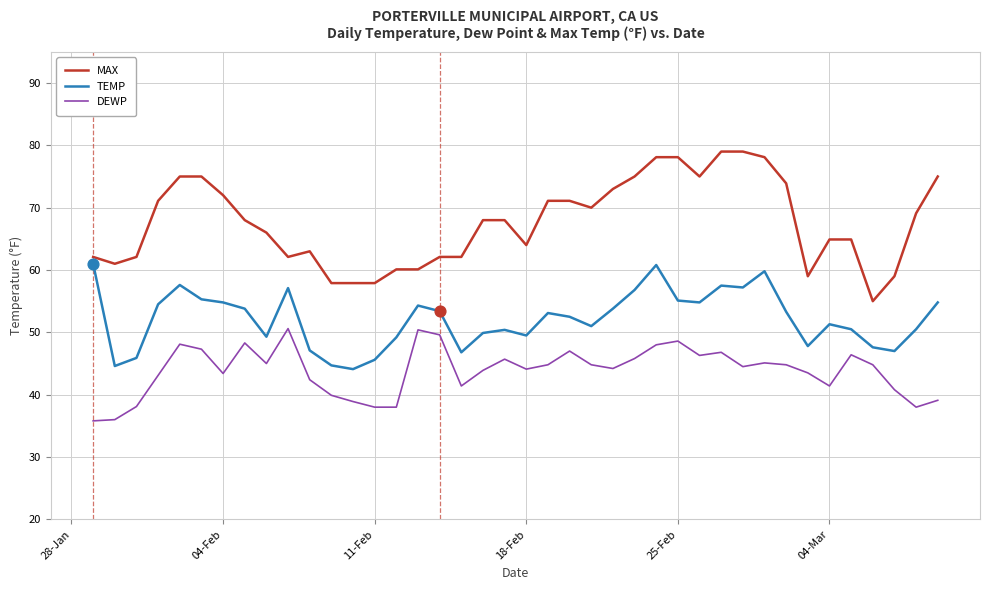

Which series has the largest total across all categories?

MAX